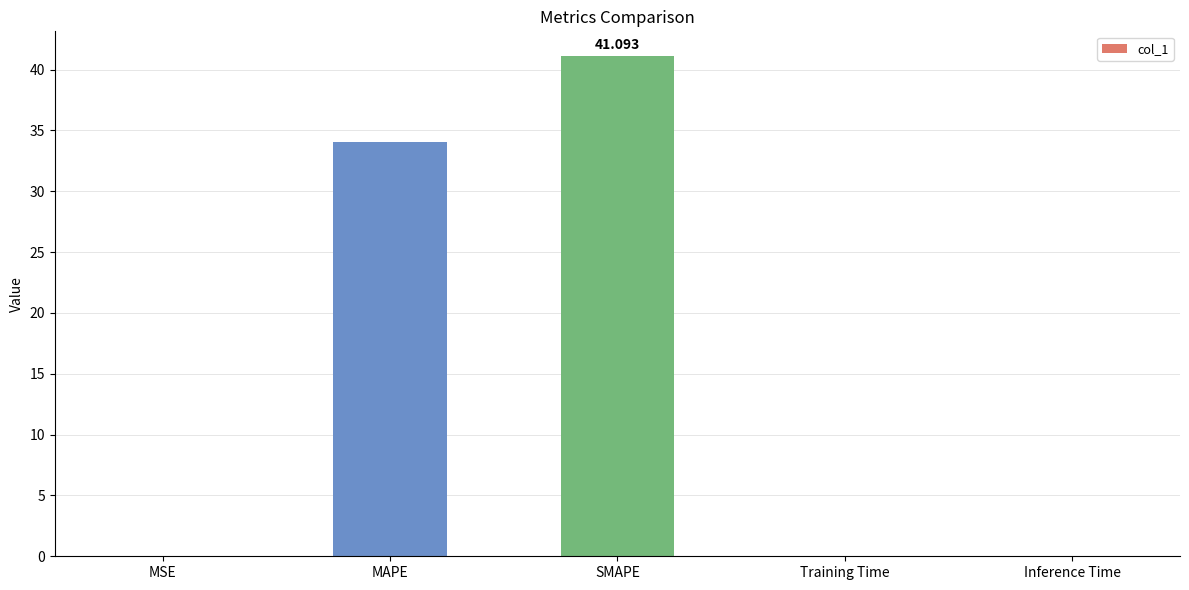

Between SMAPE and Inference Time, which is larger?

SMAPE